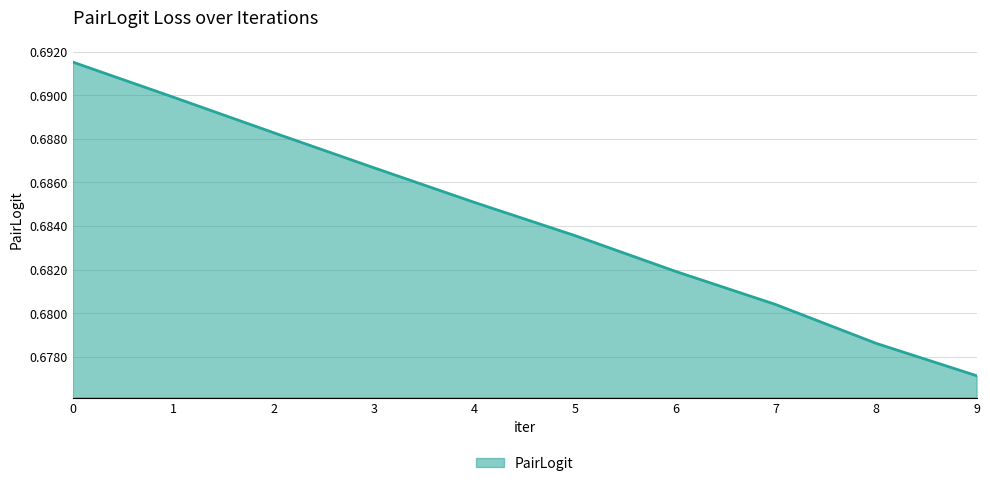

Between 4 and 5, which is larger?

4